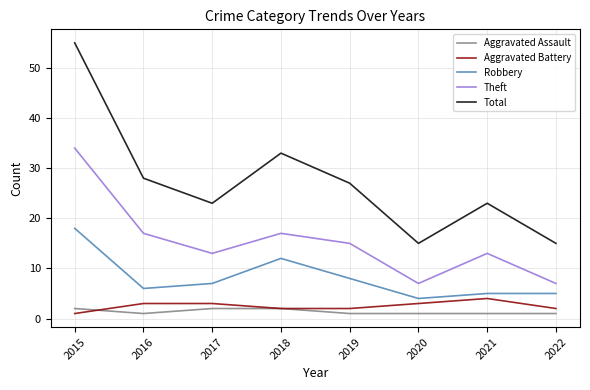

Reading right to left, list all the values displayed in this chart.

Aggravated Assault: 2022=1	2021=1	2020=1	2019=1	2018=2	2017=2	2016=1	2015=2
Aggravated Battery: 2022=2	2021=4	2020=3	2019=2	2018=2	2017=3	2016=3	2015=1
Robbery: 2022=5	2021=5	2020=4	2019=8	2018=12	2017=7	2016=6	2015=18
Theft: 2022=7	2021=13	2020=7	2019=15	2018=17	2017=13	2016=17	2015=34
Total: 2022=15	2021=23	2020=15	2019=27	2018=33	2017=23	2016=28	2015=55